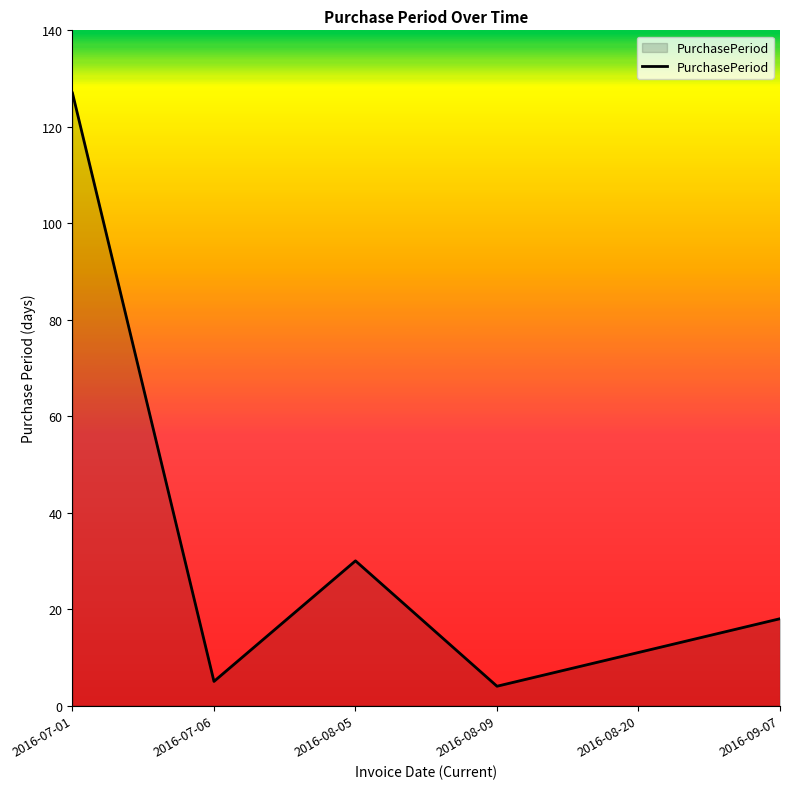

True or false: there are more than 1 points higher than both neighbors.

False